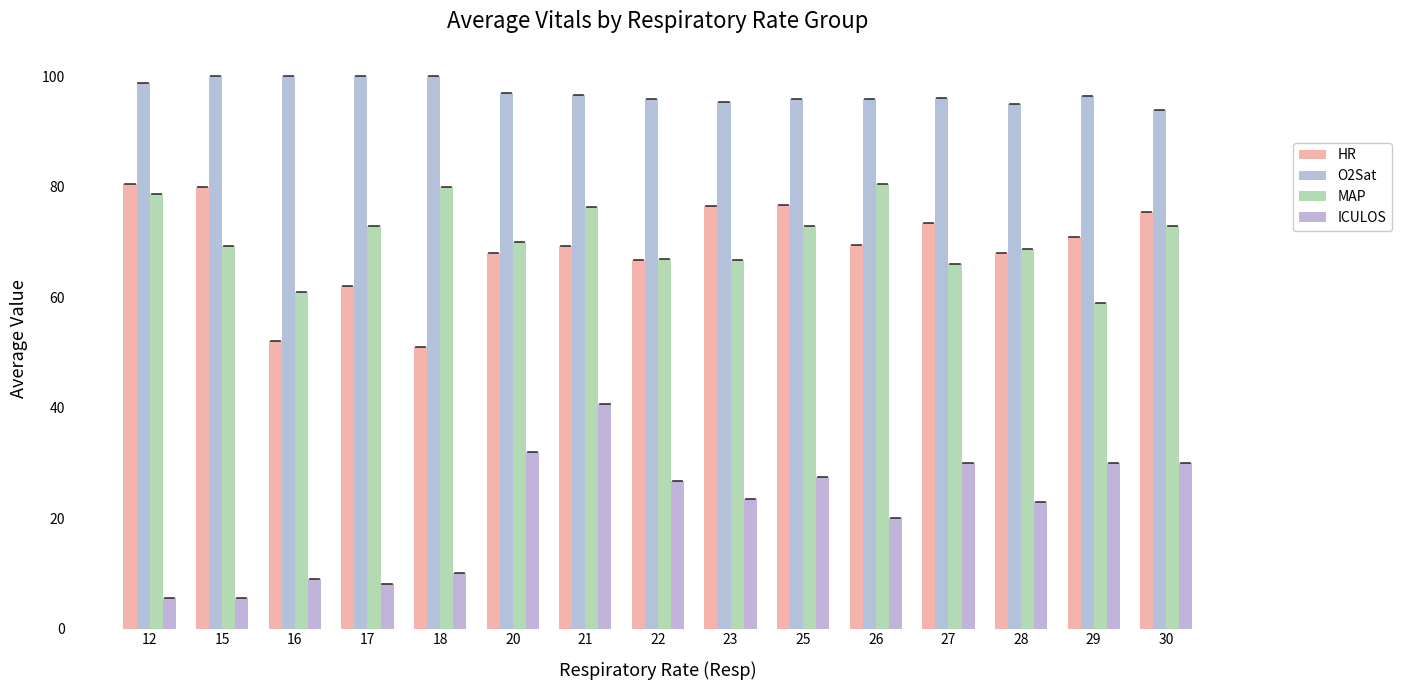

Between 17 and 29, which series saw the biggest shift?

ICULOS